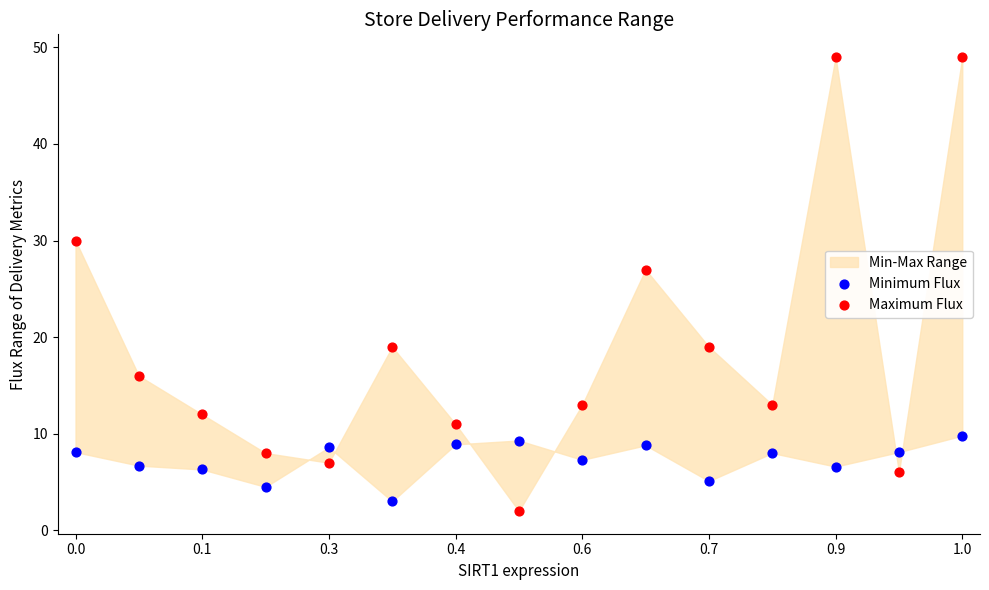

Across all data points, what is the range of Y values (max minus min)?

47.0